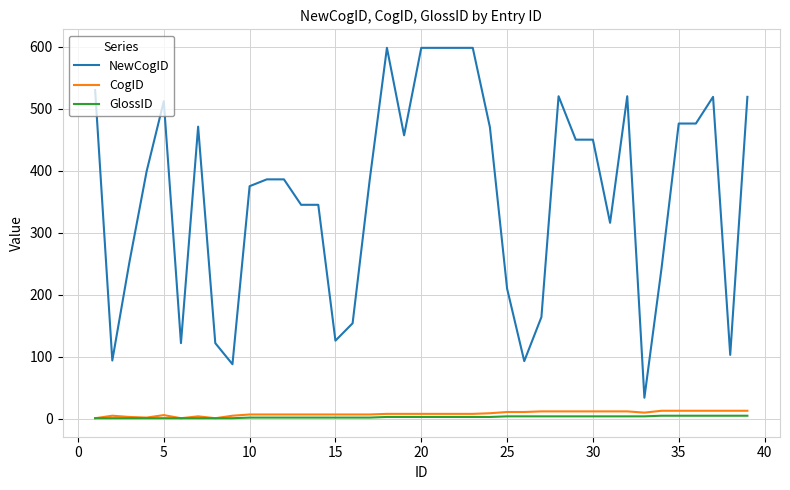

True or false: NewCogID and CogID intersect in this chart.

False